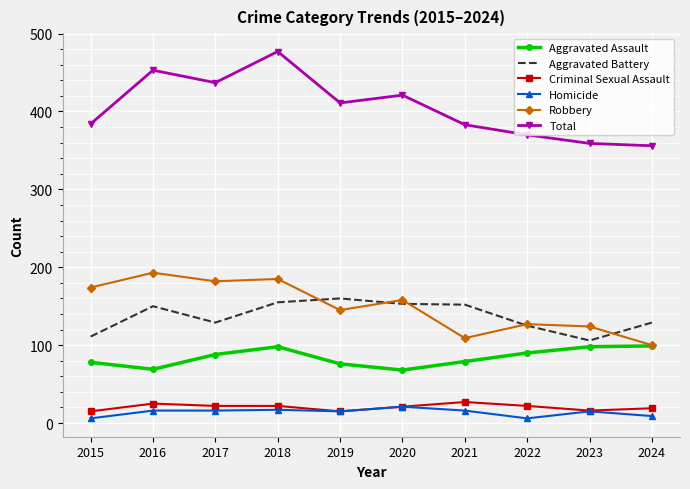

Which series has the widest spread of values?

Total